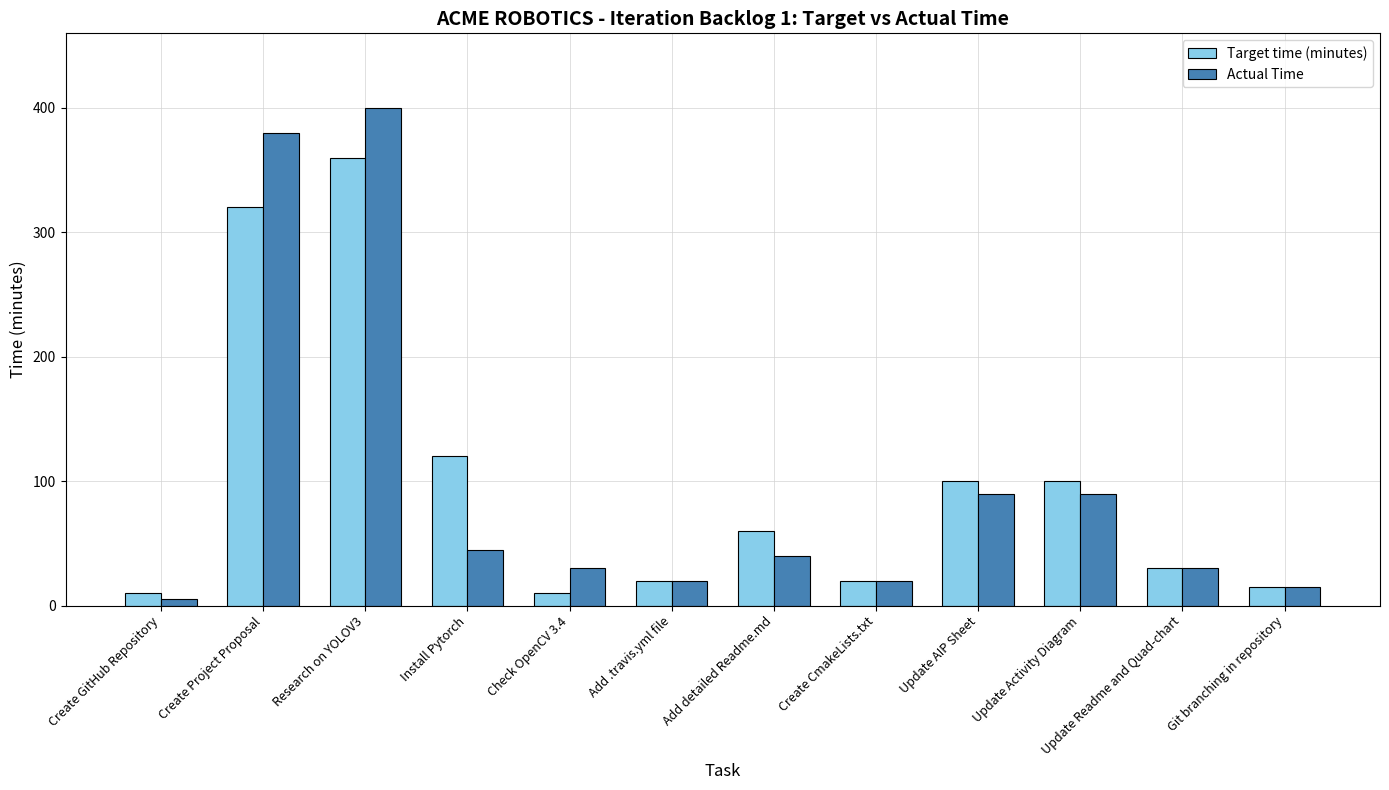

Reading left to right, what are all the values shown in this chart?

Target time (minutes): Create GitHub Repository=10	Create Project Proposal=320	Research on YOLOV3=360	Install Pytorch=120	Check OpenCV 3.4=10	Add .travis.yml file=20	Add detailed Readme.md=60	Create CmakeLists.txt=20	Update AIP Sheet=100	Update Activity Diagram=100	Update Readme and Quad-chart=30	Git branching in repository=15
Actual Time: Create GitHub Repository=5	Create Project Proposal=380	Research on YOLOV3=400	Install Pytorch=45	Check OpenCV 3.4=30	Add .travis.yml file=20	Add detailed Readme.md=40	Create CmakeLists.txt=20	Update AIP Sheet=90	Update Activity Diagram=90	Update Readme and Quad-chart=30	Git branching in repository=15